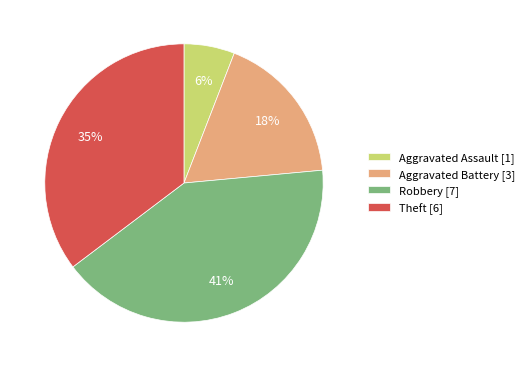

Is Aggravated Battery [3] the majority of the pie?

No